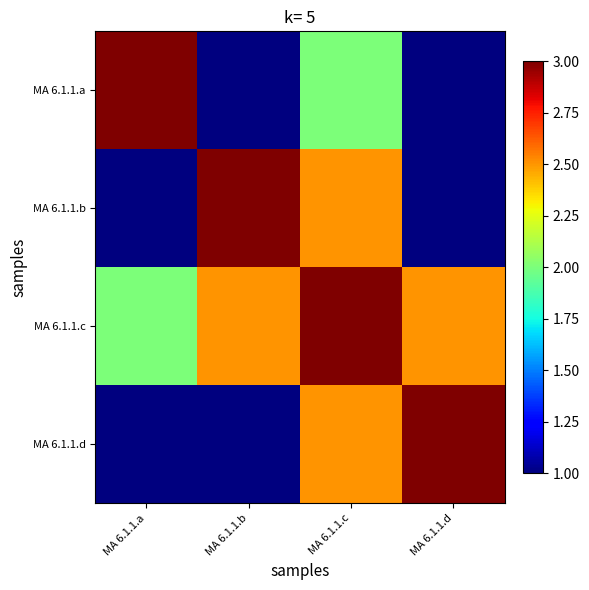

Between MA 6.1.1.a and MA 6.1.1.d, which is larger?

MA 6.1.1.a